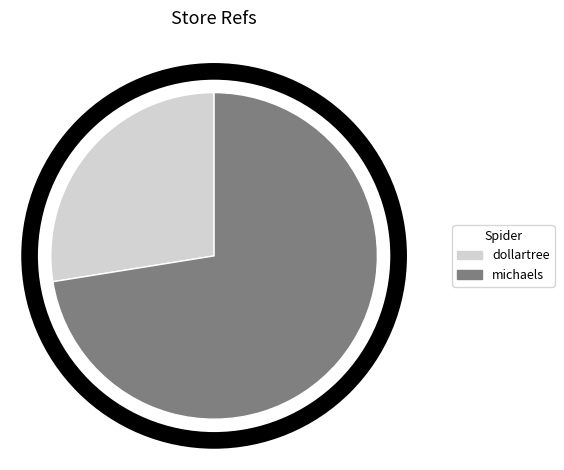

What is the ratio of the value at dollartree to the value at michaels?

0.4